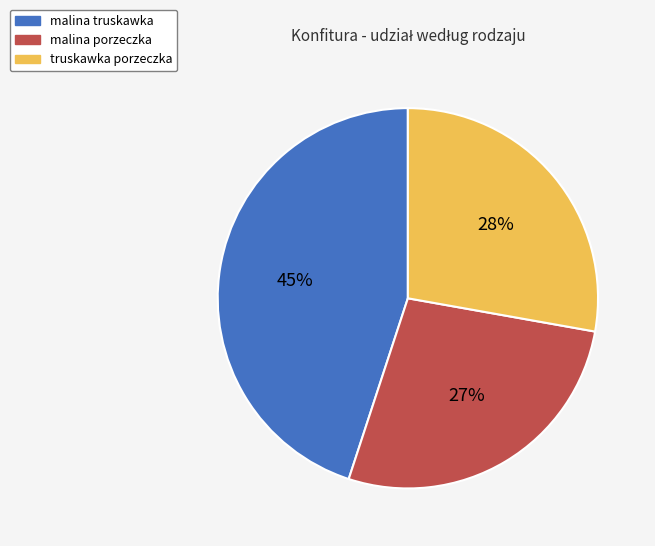

Between truskawka porzeczka and malina truskawka, which is larger?

malina truskawka